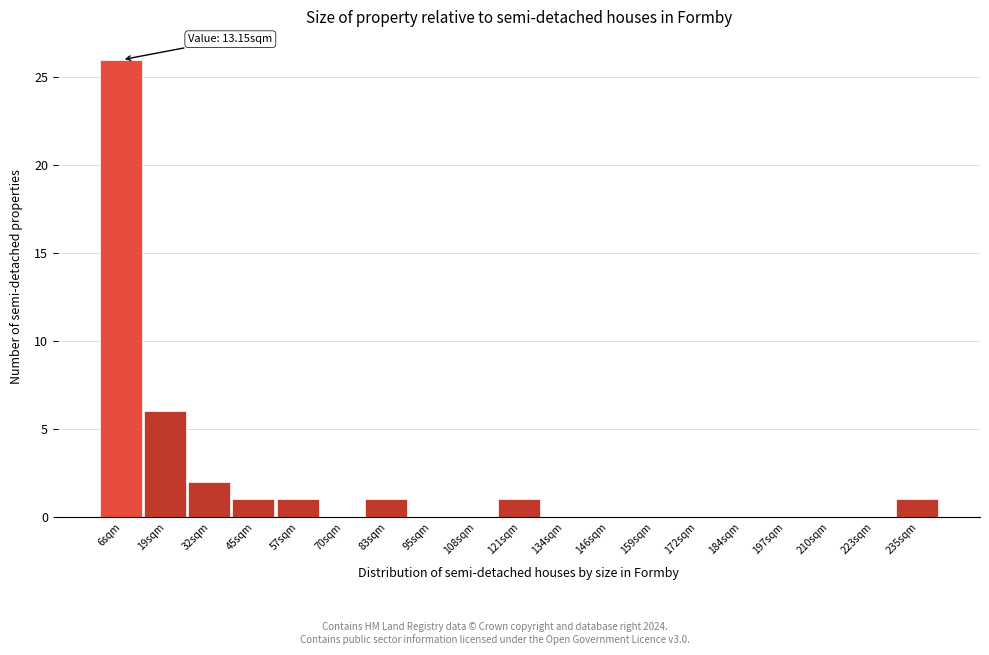

Reading left to right, list all the values displayed in this chart.

6sqm=26	19sqm=6	32sqm=2	45sqm=1	57sqm=1	70sqm=0	83sqm=1	95sqm=0	108sqm=0	121sqm=1	134sqm=0	146sqm=0	159sqm=0	172sqm=0	184sqm=0	197sqm=0	210sqm=0	223sqm=0	235sqm=1